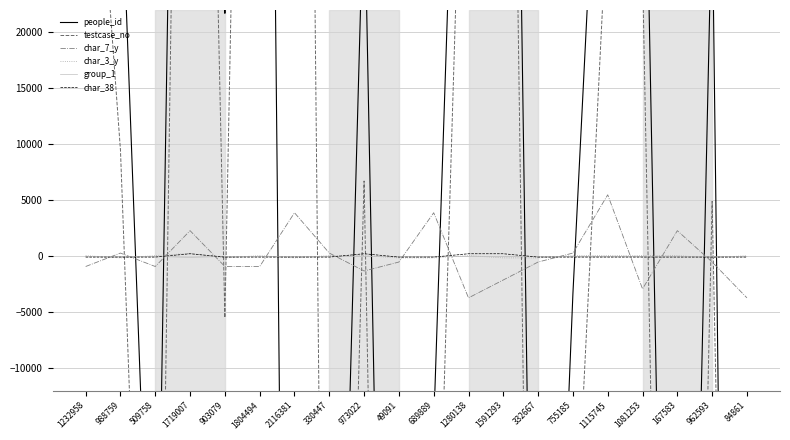

True or false: char_7_y has a value of -500.0 at 49091.

True